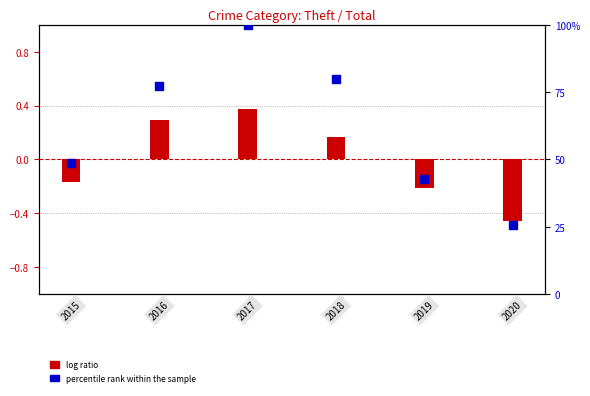

Which series contains the lowest Y value?

log ratio